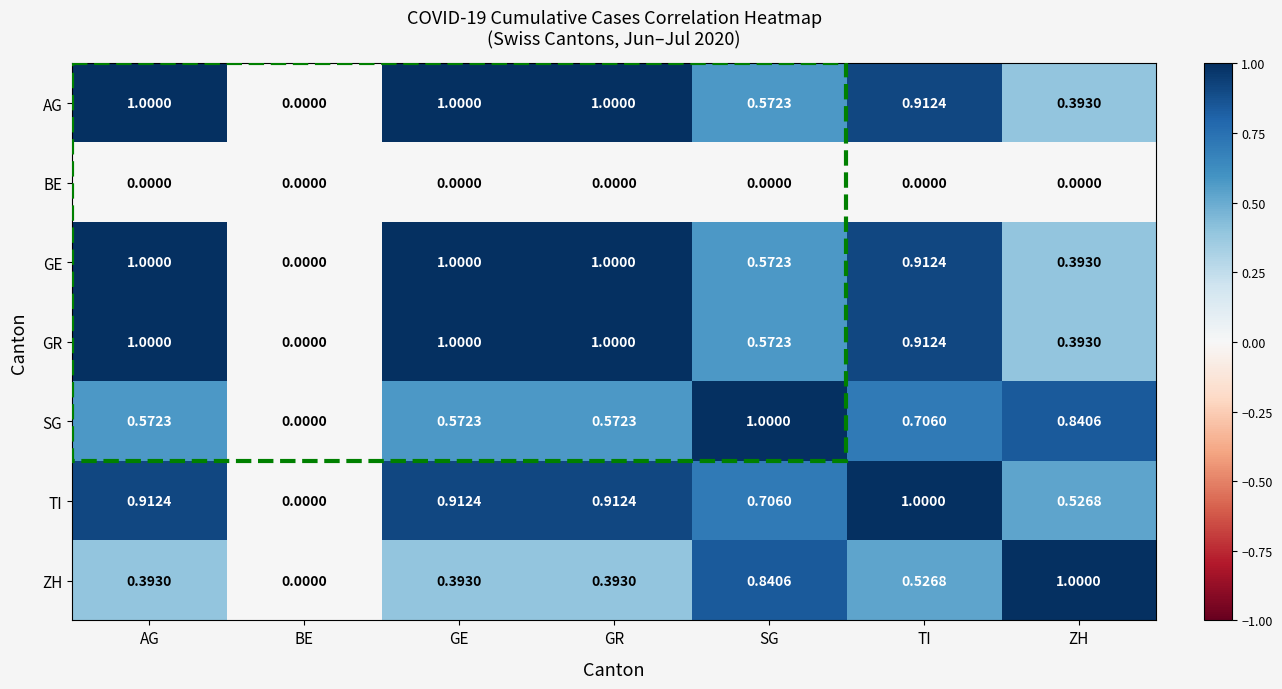

At which category is the sum across all series the highest?

TI